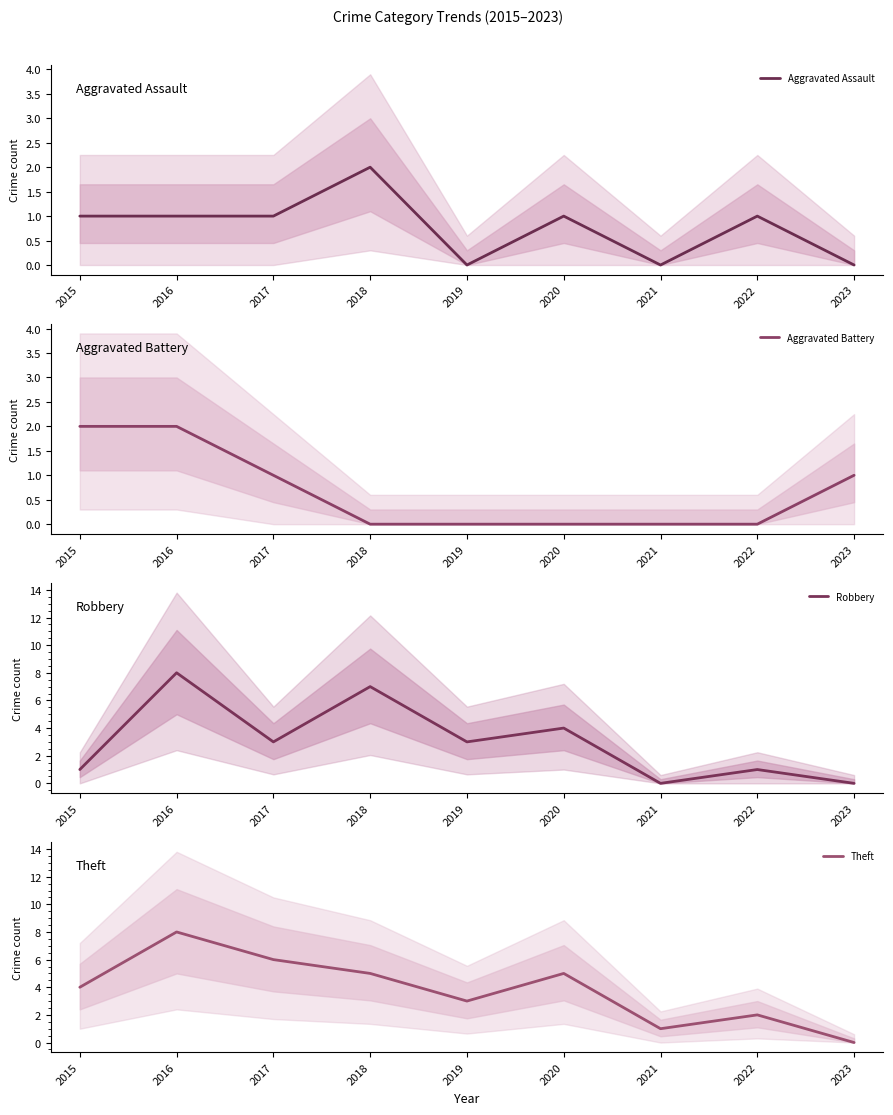

What is the maximum value for Theft?

8